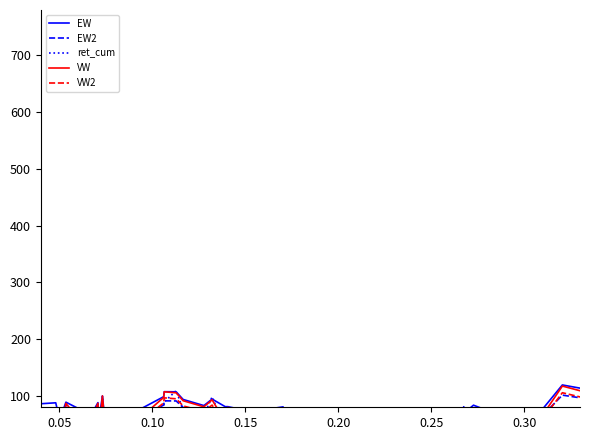

At which category does ret_cum reach its first local valley?

0.10